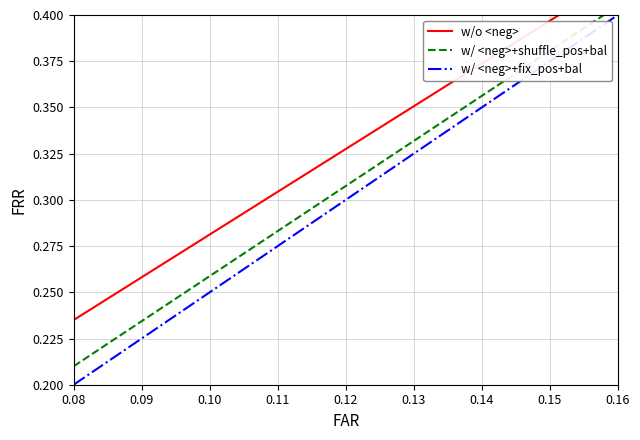

True or false: w/ <neg>+fix_pos+bal has a value of 0.2 at 0.08.

True